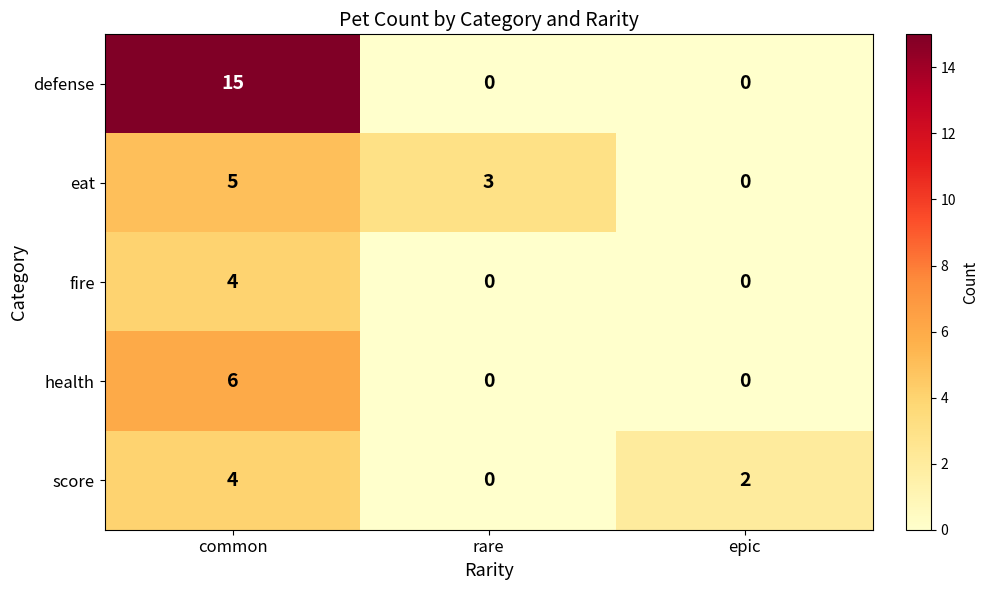

What is the sum of all health values?

6